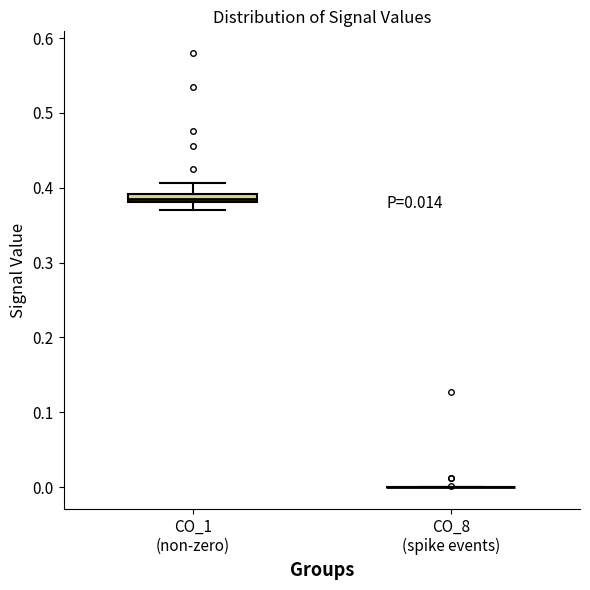

Which box is the tallest, from its lower edge to its upper edge?

СО_1 (non-zero)